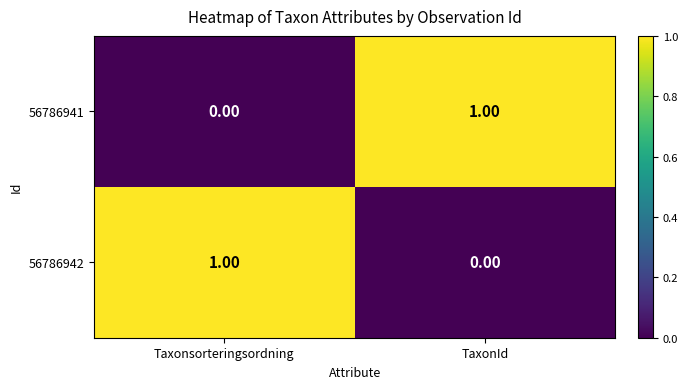

At Taxonsorteringsordning, list the series in order from largest to smallest.

56786942, 56786941